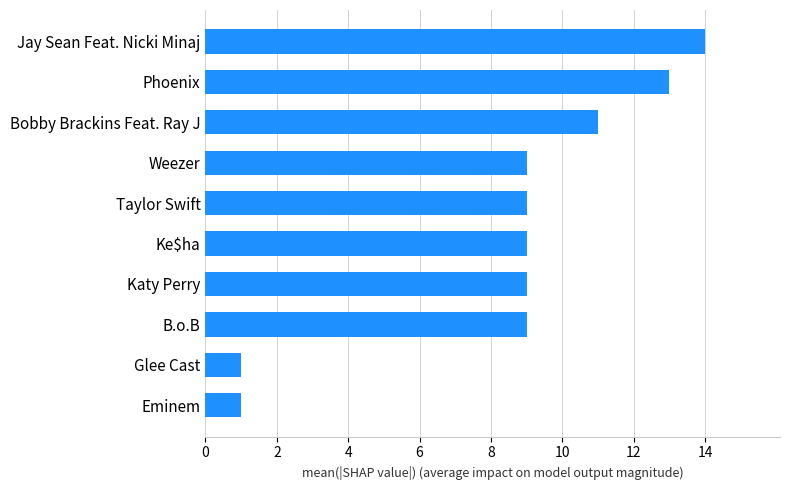

Reading top to bottom, transcribe all the data shown in this chart.

Jay Sean Feat. Nicki Minaj=14	Phoenix=13	Bobby Brackins Feat. Ray J=11	Weezer=9	Taylor Swift=9	Ke$ha=9	Katy Perry=9	B.o.B=9	Glee Cast=1	Eminem=1